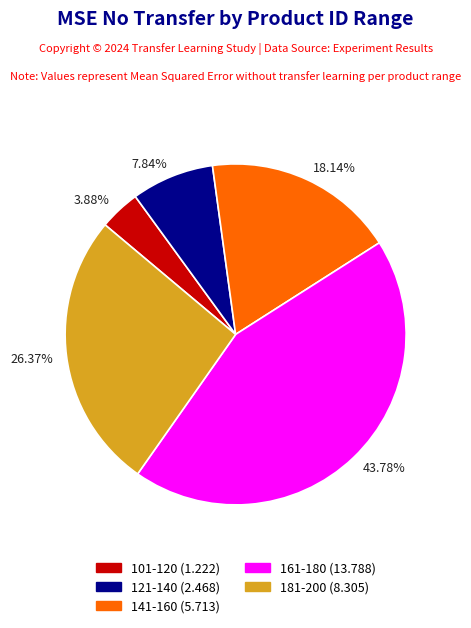

Combined, do 43.78% and 3.88% account for over 50%?

No